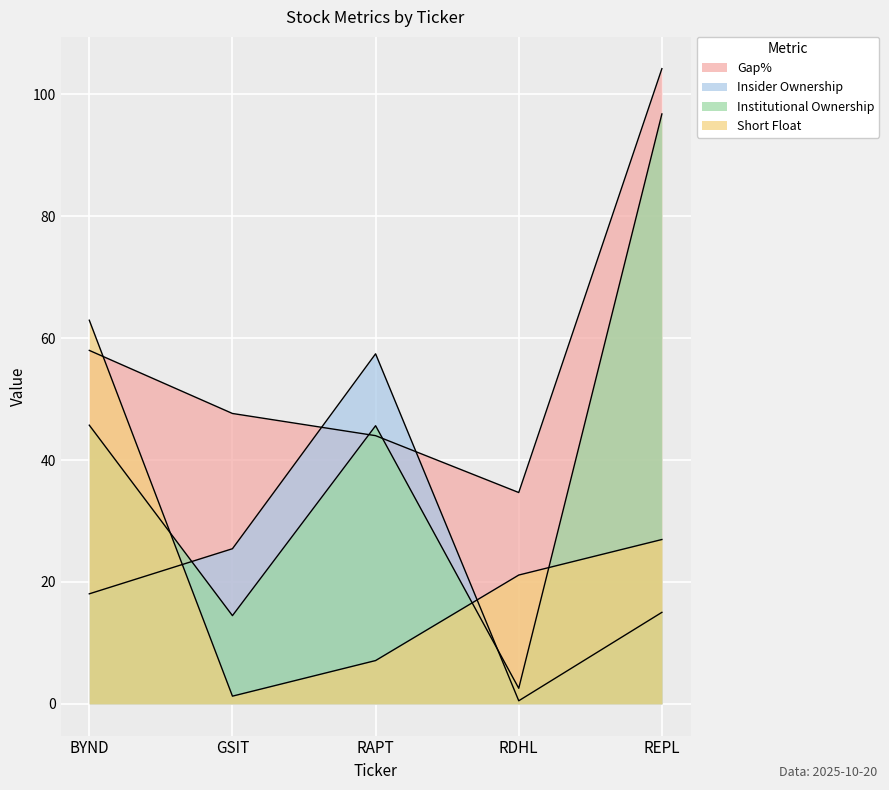

At which category does Insider Ownership reach its first local peak?

RAPT